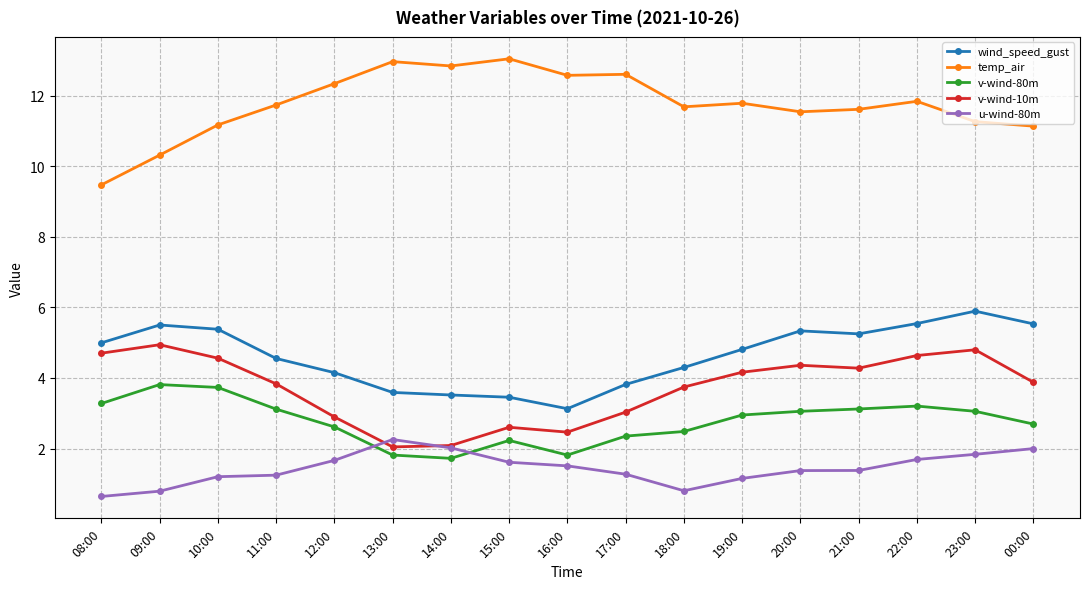

What are all the series names shown in the legend?

wind_speed_gust, temp_air, v-wind-80m, v-wind-10m, u-wind-80m